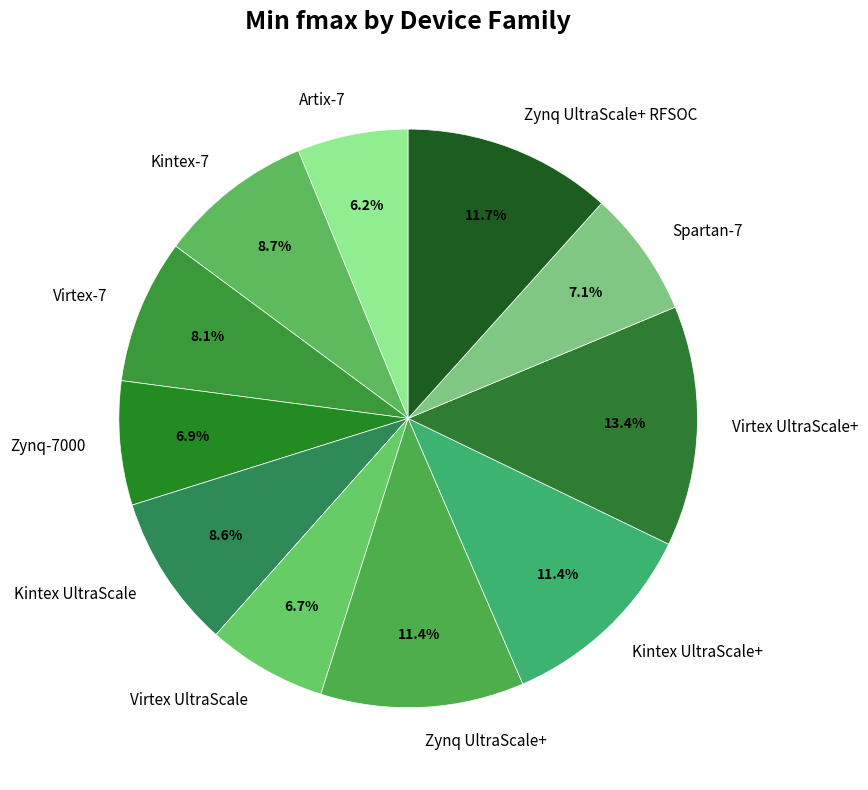

What is the total percentage of Artix-7 and Kintex UltraScale+?

17.6%